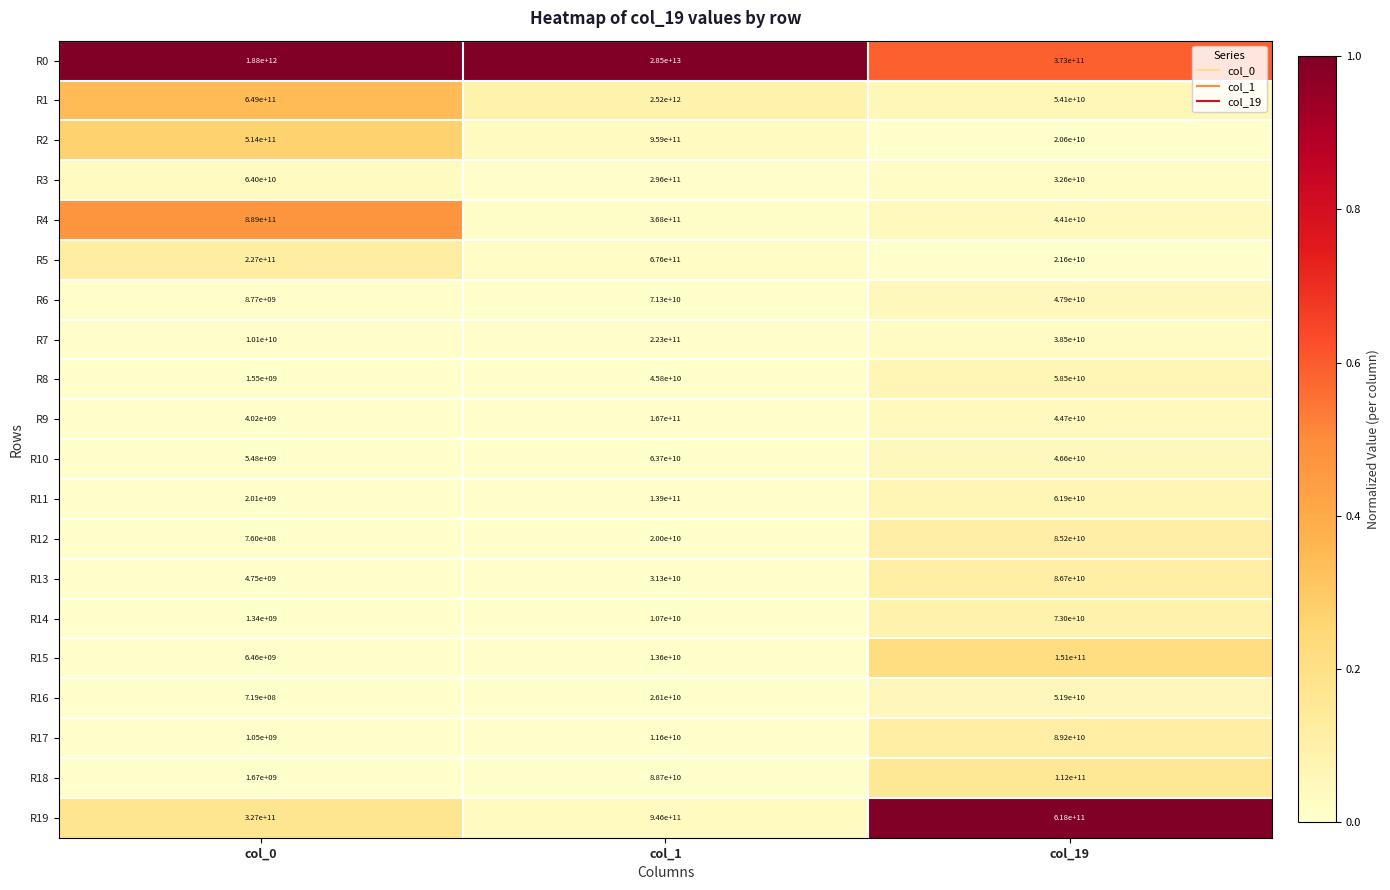

Which series has the largest total across all categories?

R0